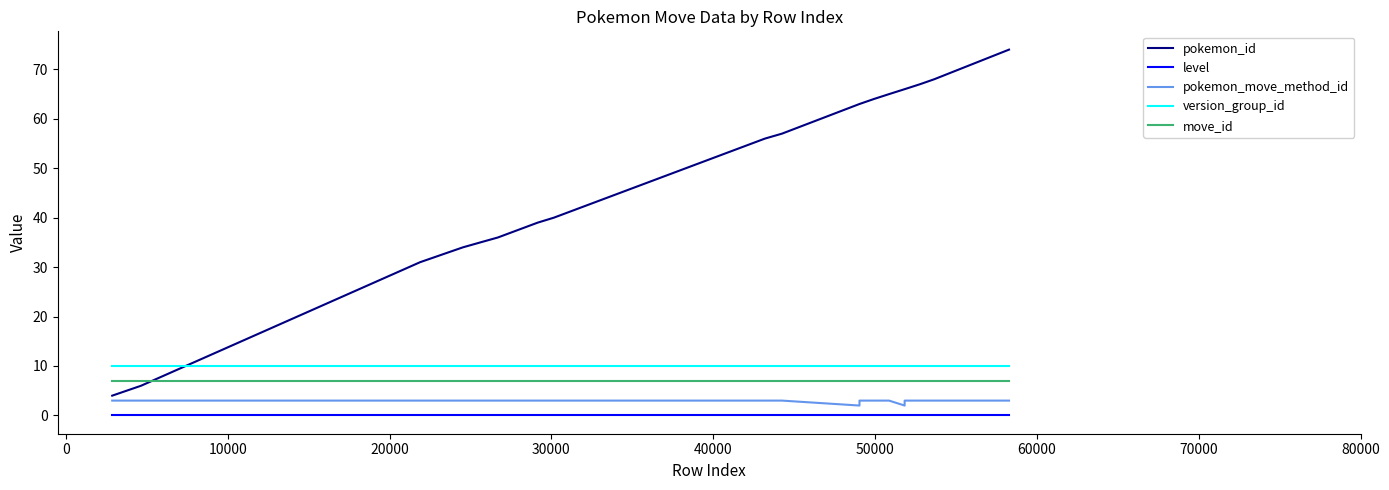

Reading right to left, list all the values displayed in this chart.

pokemon_id: 74	68	67	66	66	65	64	63	63	57	56	40	39	36	35	34	31	6	5	4
level: 0	0	0	0	0	0	0	0	0	0	0	0	0	0	0	0	0	0	0	0
pokemon_move_method_id: 3	3	3	3	2	3	3	3	2	3	3	3	3	3	3	3	3	3	3	3
version_group_id: 10	10	10	10	10	10	10	10	10	10	10	10	10	10	10	10	10	10	10	10
move_id: 7	7	7	7	7	7	7	7	7	7	7	7	7	7	7	7	7	7	7	7